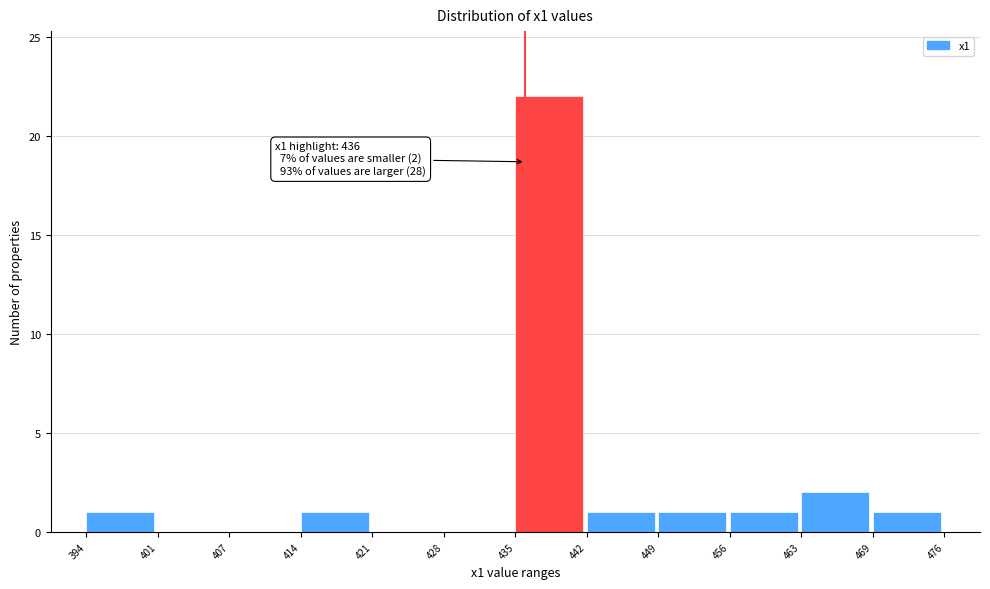

Which range on the x-axis has the tallest bar?

435 to 442